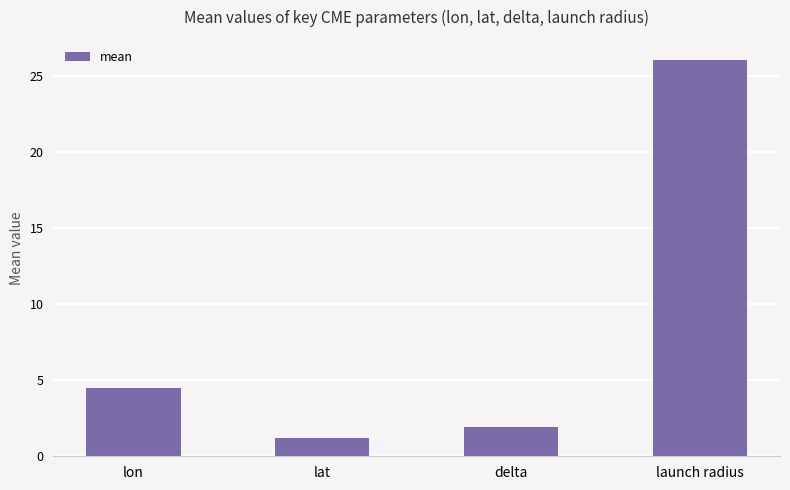

Is it true that the value at delta is 0.9?

False